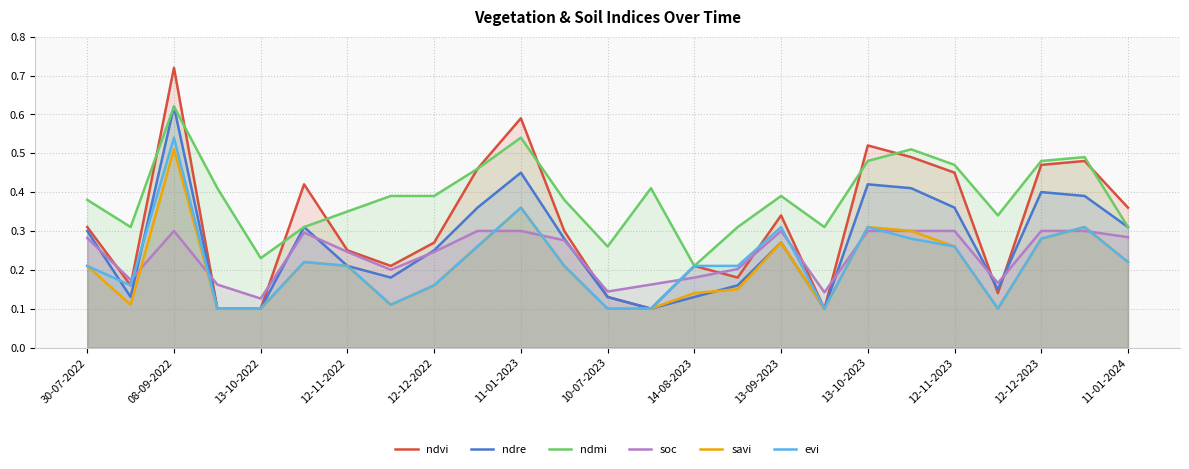

Which category has the highest value in the ndmi series?

08-09-2022